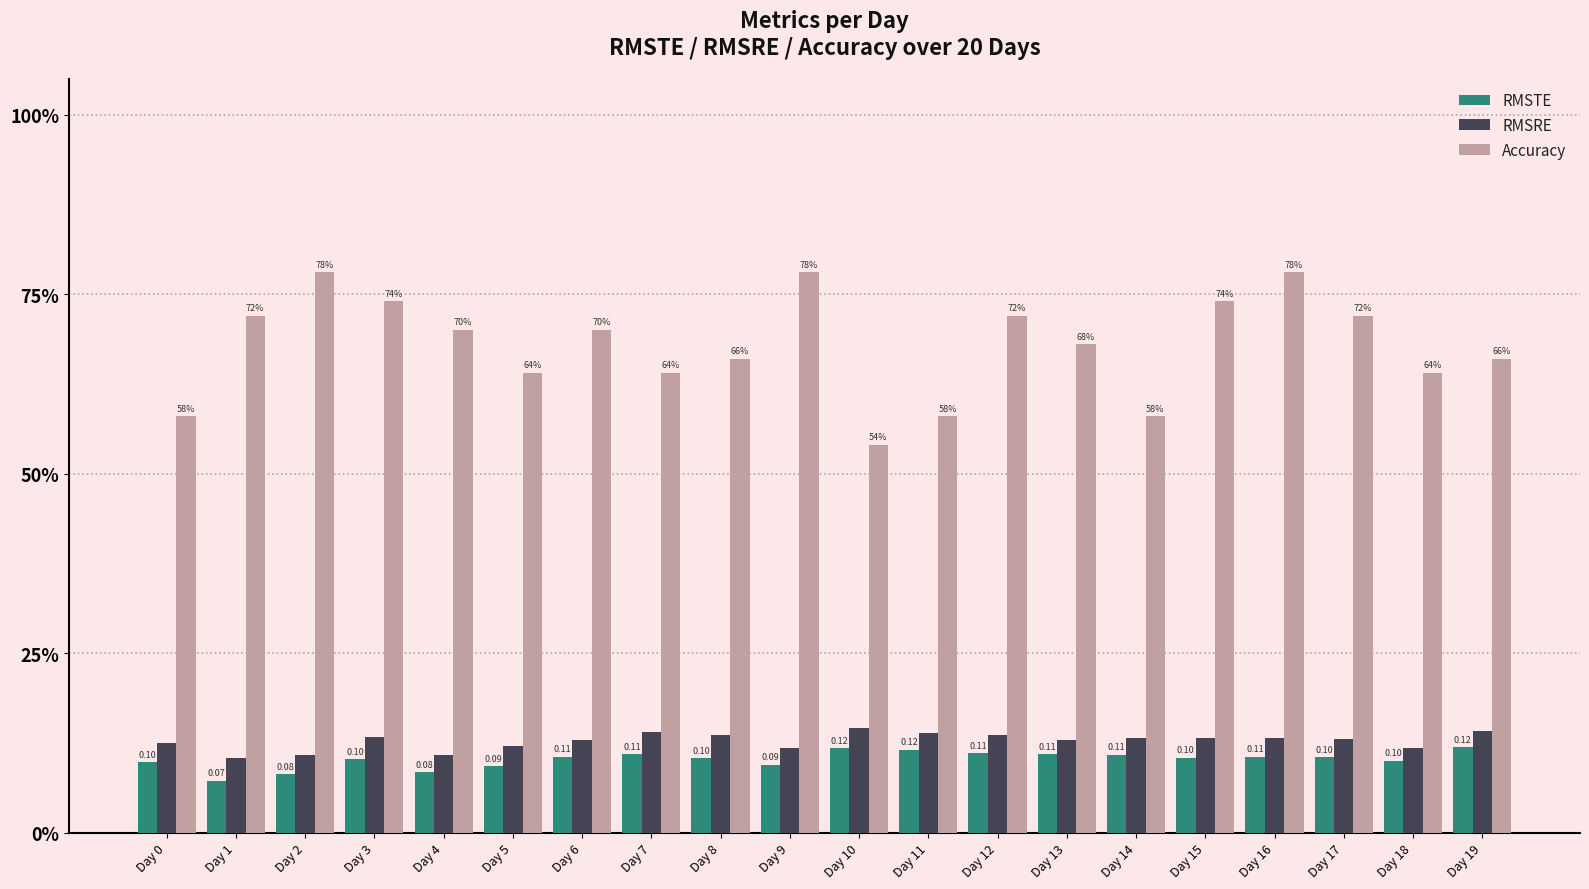

What are all the series names shown in the legend?

RMSTE, RMSRE, Accuracy